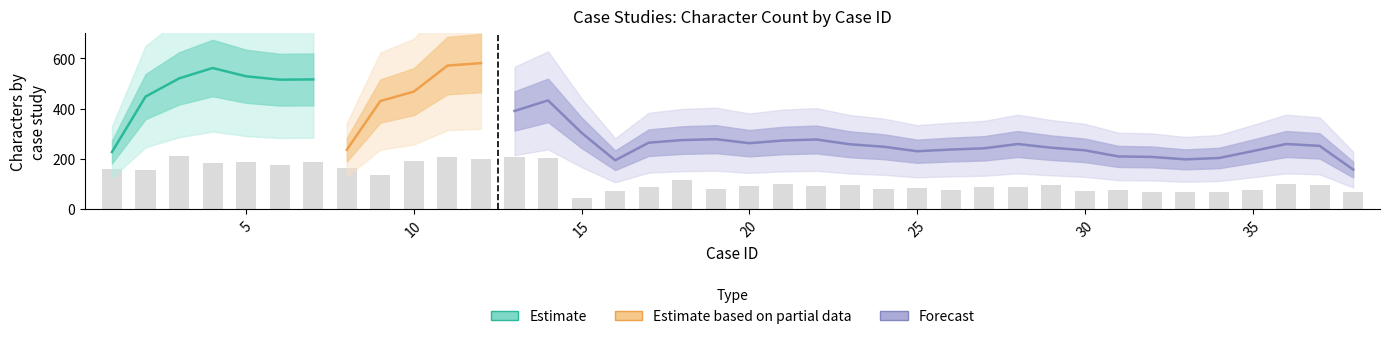

The chart shows a value of 96.9 at 23. True or false?

True